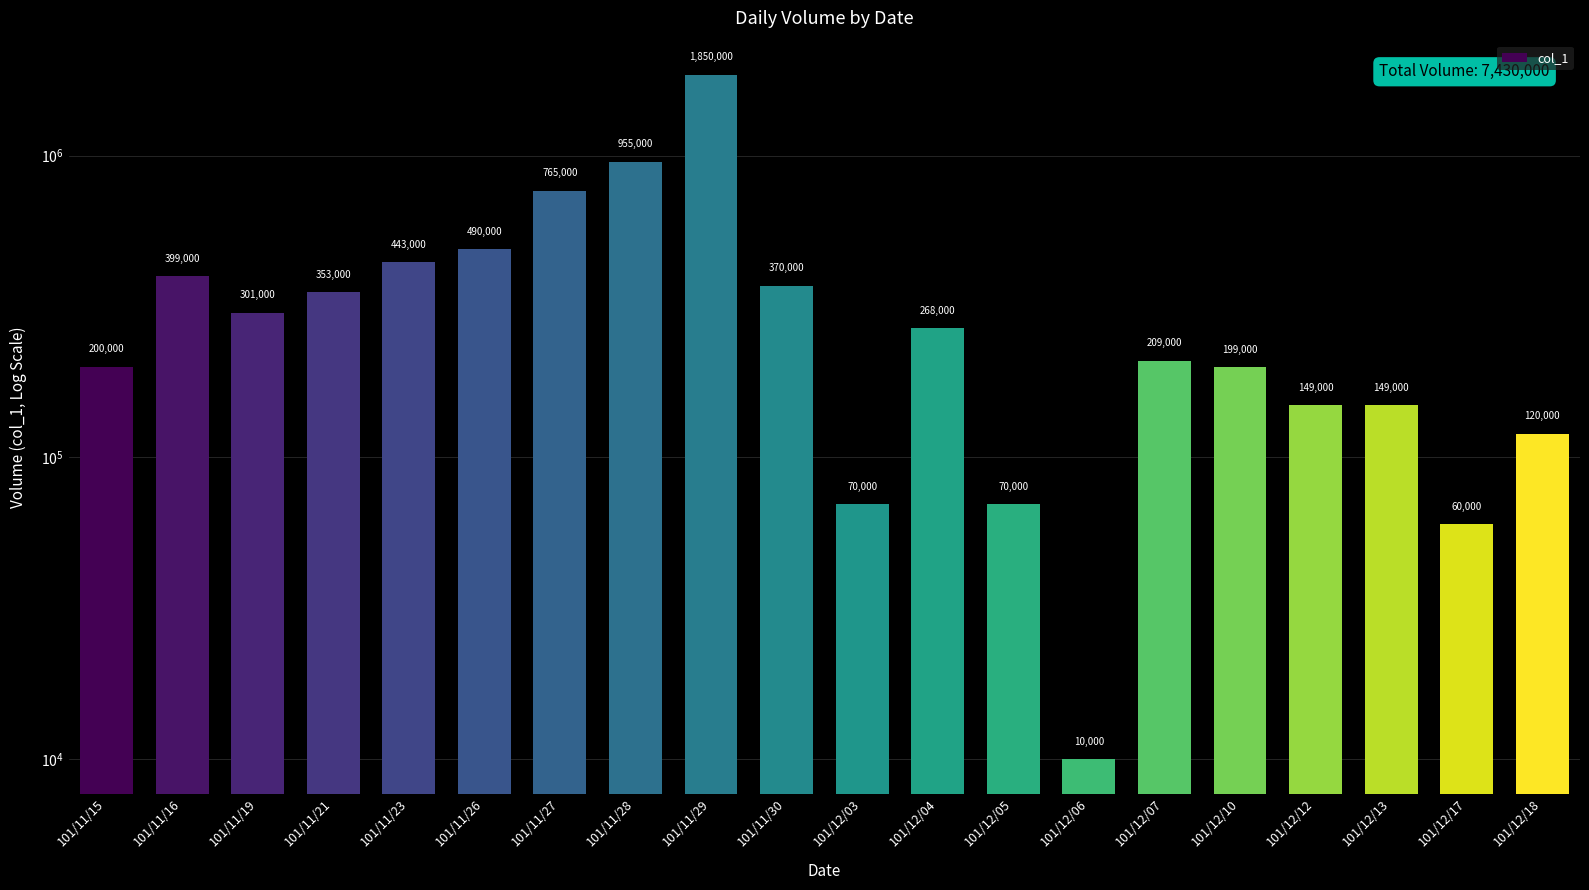

What is the difference between the maximum and minimum values?

1840000